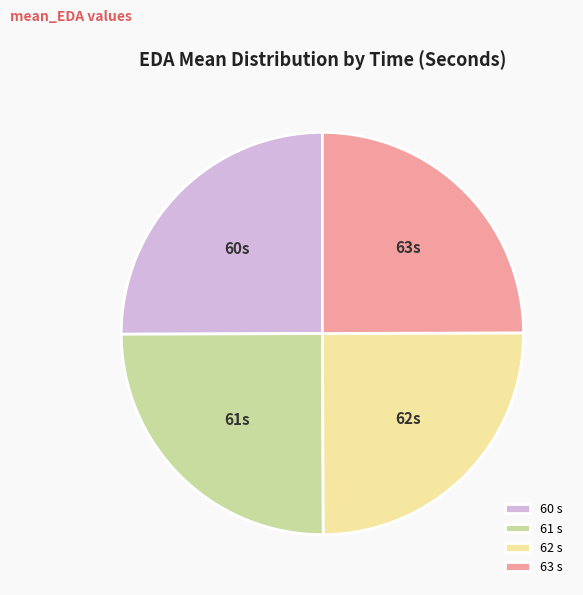

Is it true that 61 s is 12% of the pie?

False